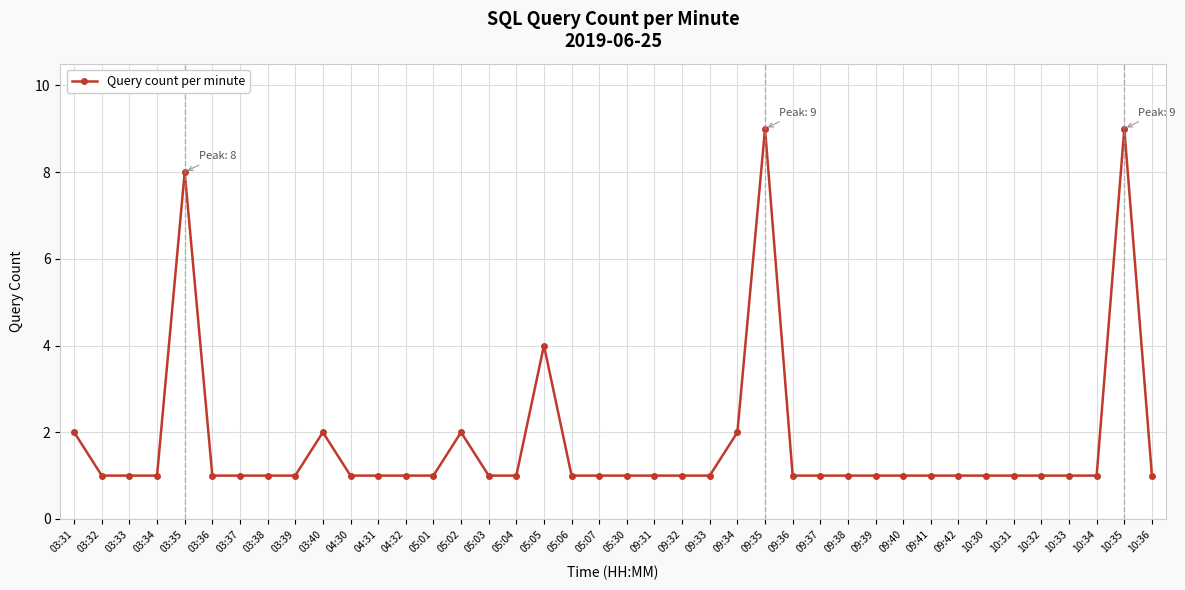

What is the label of the 2nd point from the right?

10:35